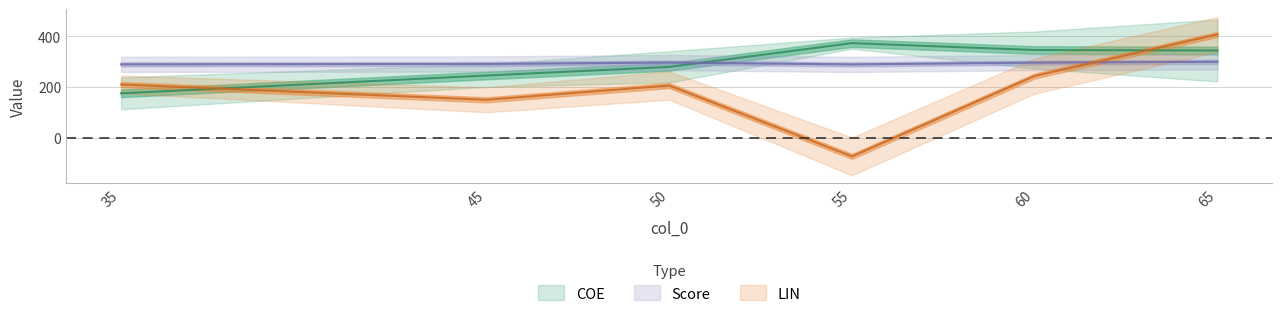

Which has a higher value, 45 or 50?

50